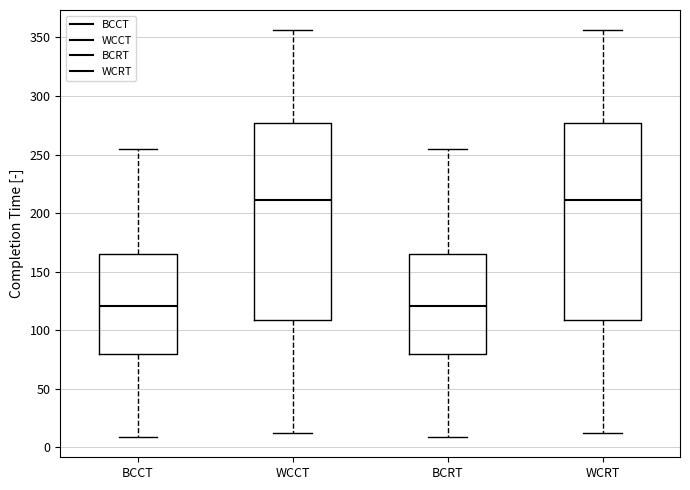

Reading left to right, read every box against the y-axis: the position of its median line, the range the box covers, and the ends of its whiskers. The values are not printed on the chart, so give them approximately, as read against the axis.

BCCT: median 120, box 80 to 165, whiskers 10 to 255
WCCT: median 210, box 110 to 275, whiskers 10 to 355
BCRT: median 120, box 80 to 165, whiskers 10 to 255
WCRT: median 210, box 110 to 275, whiskers 10 to 355